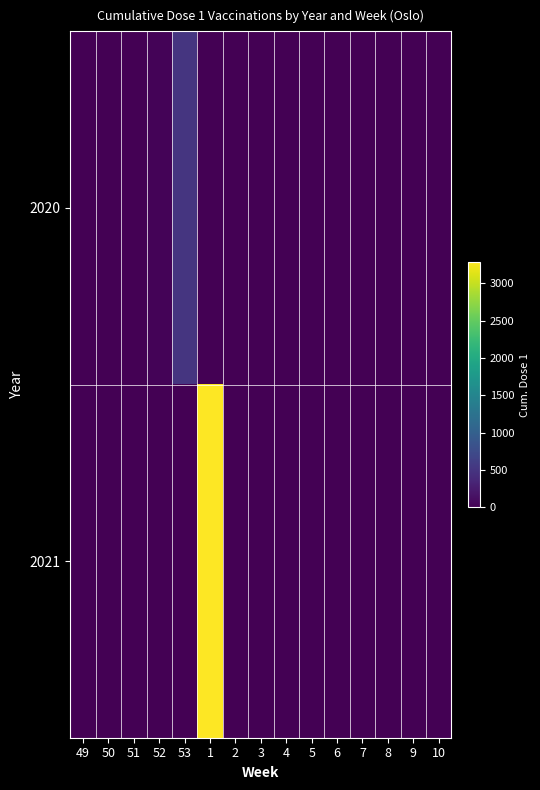

At which category is the sum across all series the highest?

1